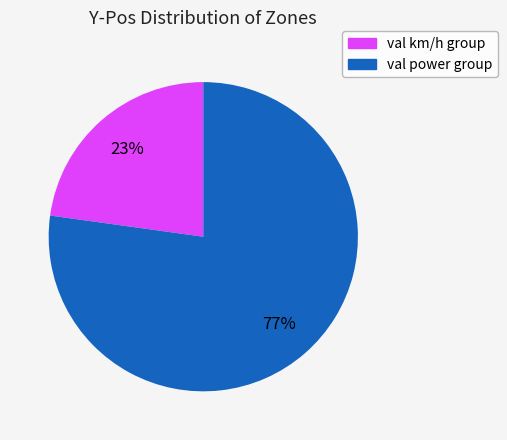

Is there a majority slice in this chart?

Yes